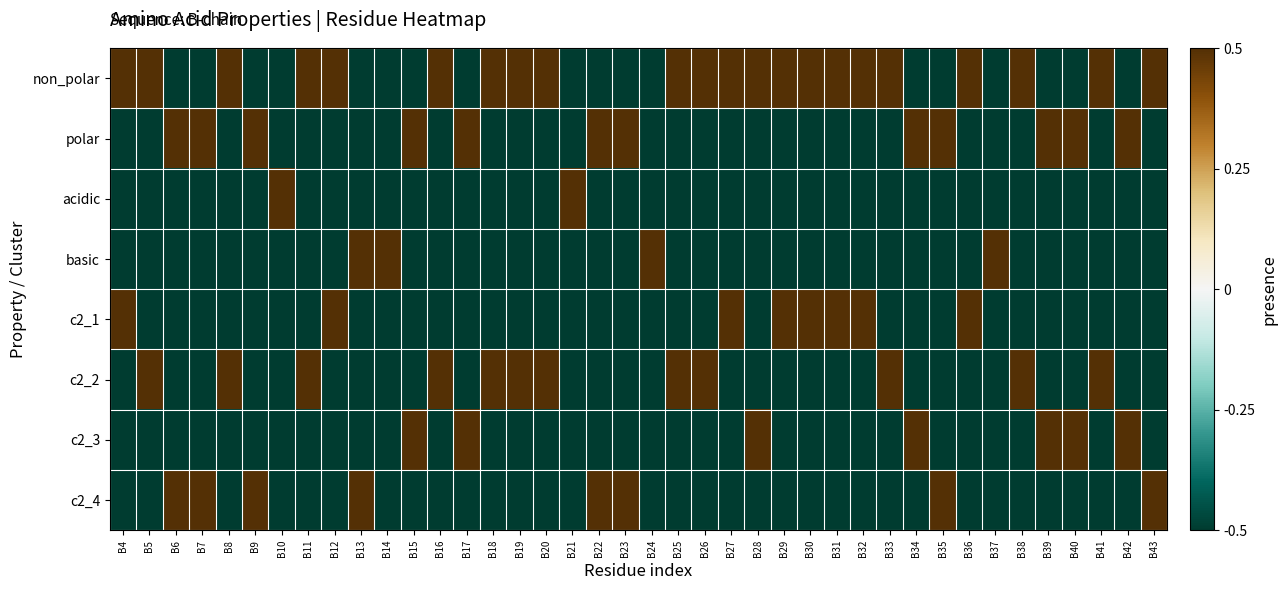

Reading left to right, extract all data points from this chart.

non_polar: B4=0.5	B5=0.5	B6=-0.5	B7=-0.5	B8=0.5	B9=-0.5	B10=-0.5	B11=0.5	B12=0.5	B13=-0.5	B14=-0.5	B15=-0.5	B16=0.5	B17=-0.5	B18=0.5	B19=0.5	B20=0.5	B21=-0.5	B22=-0.5	B23=-0.5	B24=-0.5	B25=0.5	B26=0.5	B27=0.5	B28=0.5	B29=0.5	B30=0.5	B31=0.5	B32=0.5	B33=0.5	B34=-0.5	B35=-0.5	B36=0.5	B37=-0.5	B38=0.5	B39=-0.5	B40=-0.5	B41=0.5	B42=-0.5	B43=0.5
polar: B4=-0.5	B5=-0.5	B6=0.5	B7=0.5	B8=-0.5	B9=0.5	B10=-0.5	B11=-0.5	B12=-0.5	B13=-0.5	B14=-0.5	B15=0.5	B16=-0.5	B17=0.5	B18=-0.5	B19=-0.5	B20=-0.5	B21=-0.5	B22=0.5	B23=0.5	B24=-0.5	B25=-0.5	B26=-0.5	B27=-0.5	B28=-0.5	B29=-0.5	B30=-0.5	B31=-0.5	B32=-0.5	B33=-0.5	B34=0.5	B35=0.5	B36=-0.5	B37=-0.5	B38=-0.5	B39=0.5	B40=0.5	B41=-0.5	B42=0.5	B43=-0.5
acidic: B4=-0.5	B5=-0.5	B6=-0.5	B7=-0.5	B8=-0.5	B9=-0.5	B10=0.5	B11=-0.5	B12=-0.5	B13=-0.5	B14=-0.5	B15=-0.5	B16=-0.5	B17=-0.5	B18=-0.5	B19=-0.5	B20=-0.5	B21=0.5	B22=-0.5	B23=-0.5	B24=-0.5	B25=-0.5	B26=-0.5	B27=-0.5	B28=-0.5	B29=-0.5	B30=-0.5	B31=-0.5	B32=-0.5	B33=-0.5	B34=-0.5	B35=-0.5	B36=-0.5	B37=-0.5	B38=-0.5	B39=-0.5	B40=-0.5	B41=-0.5	B42=-0.5	B43=-0.5
basic: B4=-0.5	B5=-0.5	B6=-0.5	B7=-0.5	B8=-0.5	B9=-0.5	B10=-0.5	B11=-0.5	B12=-0.5	B13=0.5	B14=0.5	B15=-0.5	B16=-0.5	B17=-0.5	B18=-0.5	B19=-0.5	B20=-0.5	B21=-0.5	B22=-0.5	B23=-0.5	B24=0.5	B25=-0.5	B26=-0.5	B27=-0.5	B28=-0.5	B29=-0.5	B30=-0.5	B31=-0.5	B32=-0.5	B33=-0.5	B34=-0.5	B35=-0.5	B36=-0.5	B37=0.5	B38=-0.5	B39=-0.5	B40=-0.5	B41=-0.5	B42=-0.5	B43=-0.5
c2_1: B4=0.5	B5=-0.5	B6=-0.5	B7=-0.5	B8=-0.5	B9=-0.5	B10=-0.5	B11=-0.5	B12=0.5	B13=-0.5	B14=-0.5	B15=-0.5	B16=-0.5	B17=-0.5	B18=-0.5	B19=-0.5	B20=-0.5	B21=-0.5	B22=-0.5	B23=-0.5	B24=-0.5	B25=-0.5	B26=-0.5	B27=0.5	B28=-0.5	B29=0.5	B30=0.5	B31=0.5	B32=0.5	B33=-0.5	B34=-0.5	B35=-0.5	B36=0.5	B37=-0.5	B38=-0.5	B39=-0.5	B40=-0.5	B41=-0.5	B42=-0.5	B43=-0.5
c2_2: B4=-0.5	B5=0.5	B6=-0.5	B7=-0.5	B8=0.5	B9=-0.5	B10=-0.5	B11=0.5	B12=-0.5	B13=-0.5	B14=-0.5	B15=-0.5	B16=0.5	B17=-0.5	B18=0.5	B19=0.5	B20=0.5	B21=-0.5	B22=-0.5	B23=-0.5	B24=-0.5	B25=0.5	B26=0.5	B27=-0.5	B28=-0.5	B29=-0.5	B30=-0.5	B31=-0.5	B32=-0.5	B33=0.5	B34=-0.5	B35=-0.5	B36=-0.5	B37=-0.5	B38=0.5	B39=-0.5	B40=-0.5	B41=0.5	B42=-0.5	B43=-0.5
c2_3: B4=-0.5	B5=-0.5	B6=-0.5	B7=-0.5	B8=-0.5	B9=-0.5	B10=-0.5	B11=-0.5	B12=-0.5	B13=-0.5	B14=-0.5	B15=0.5	B16=-0.5	B17=0.5	B18=-0.5	B19=-0.5	B20=-0.5	B21=-0.5	B22=-0.5	B23=-0.5	B24=-0.5	B25=-0.5	B26=-0.5	B27=-0.5	B28=0.5	B29=-0.5	B30=-0.5	B31=-0.5	B32=-0.5	B33=-0.5	B34=0.5	B35=-0.5	B36=-0.5	B37=-0.5	B38=-0.5	B39=0.5	B40=0.5	B41=-0.5	B42=0.5	B43=-0.5
c2_4: B4=-0.5	B5=-0.5	B6=0.5	B7=0.5	B8=-0.5	B9=0.5	B10=-0.5	B11=-0.5	B12=-0.5	B13=0.5	B14=-0.5	B15=-0.5	B16=-0.5	B17=-0.5	B18=-0.5	B19=-0.5	B20=-0.5	B21=-0.5	B22=0.5	B23=0.5	B24=-0.5	B25=-0.5	B26=-0.5	B27=-0.5	B28=-0.5	B29=-0.5	B30=-0.5	B31=-0.5	B32=-0.5	B33=-0.5	B34=-0.5	B35=0.5	B36=-0.5	B37=-0.5	B38=-0.5	B39=-0.5	B40=-0.5	B41=-0.5	B42=-0.5	B43=0.5